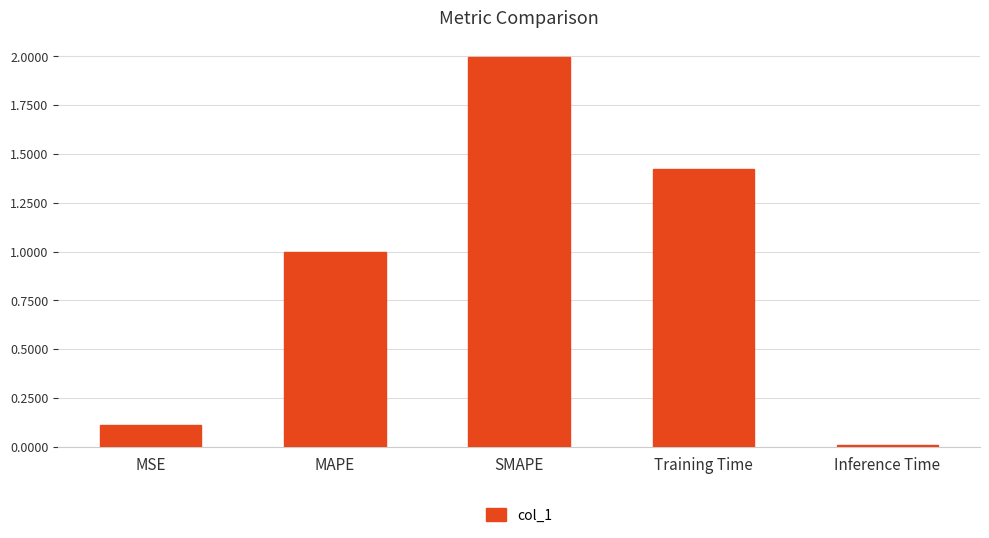

What is the label of the 5th bar from the right?

MSE